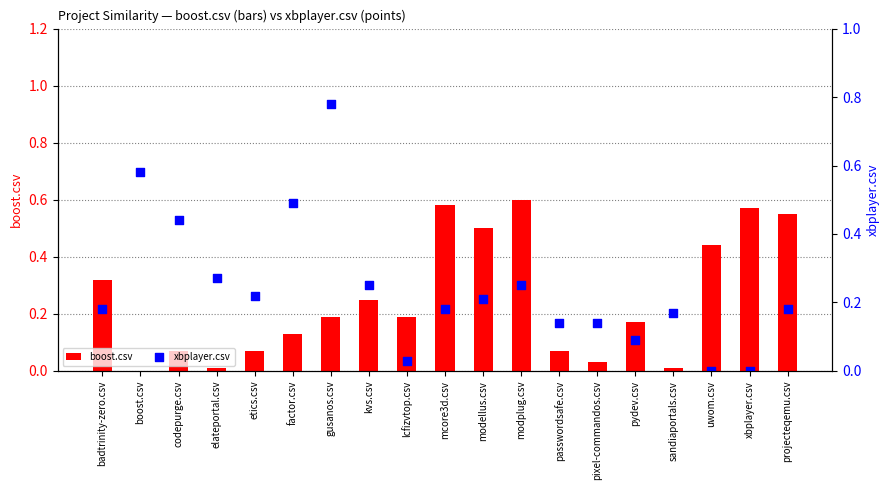

What is the total value across all series at lcfizvtop.csv?

0.2